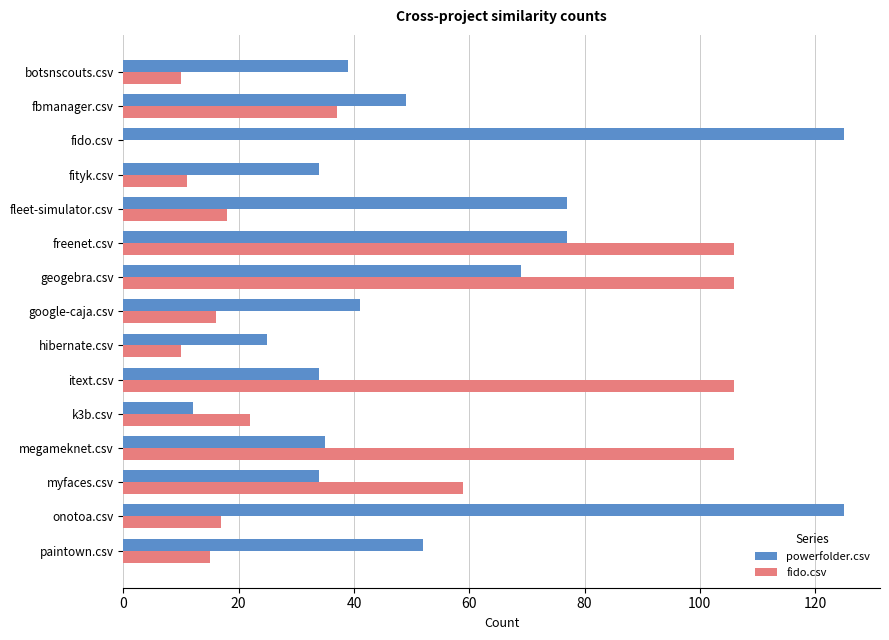

Which series has the largest total across all categories?

powerfolder.csv